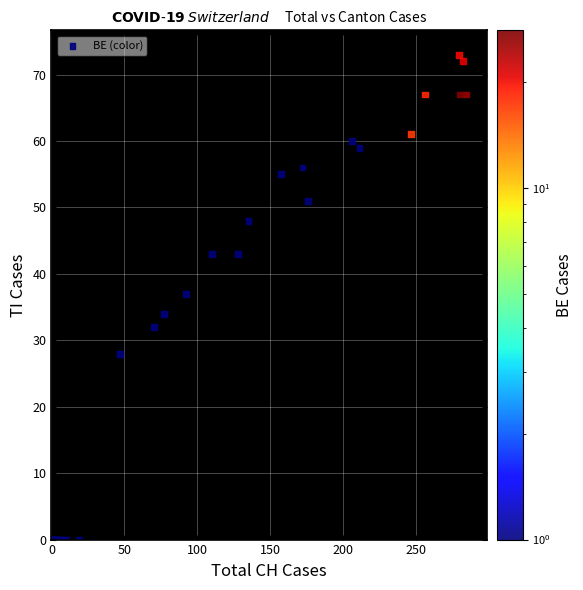

What Y value in the scatter plot is closest to 36?

37